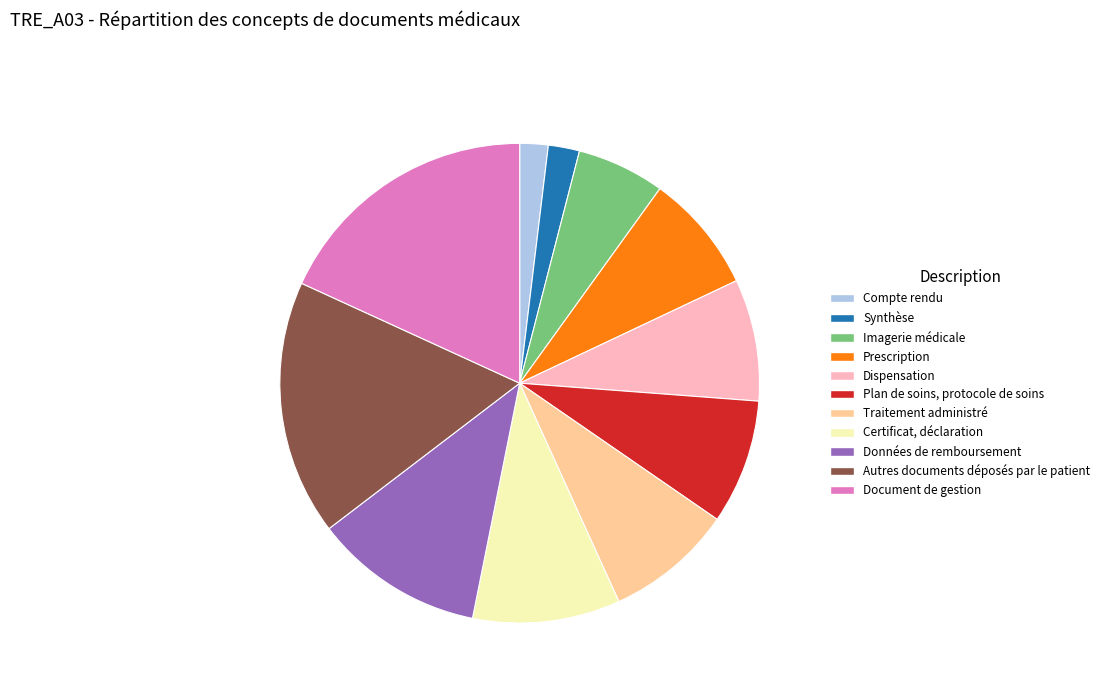

Approximately how many times larger is the value at Synthèse compared to Dispensation?

0.3